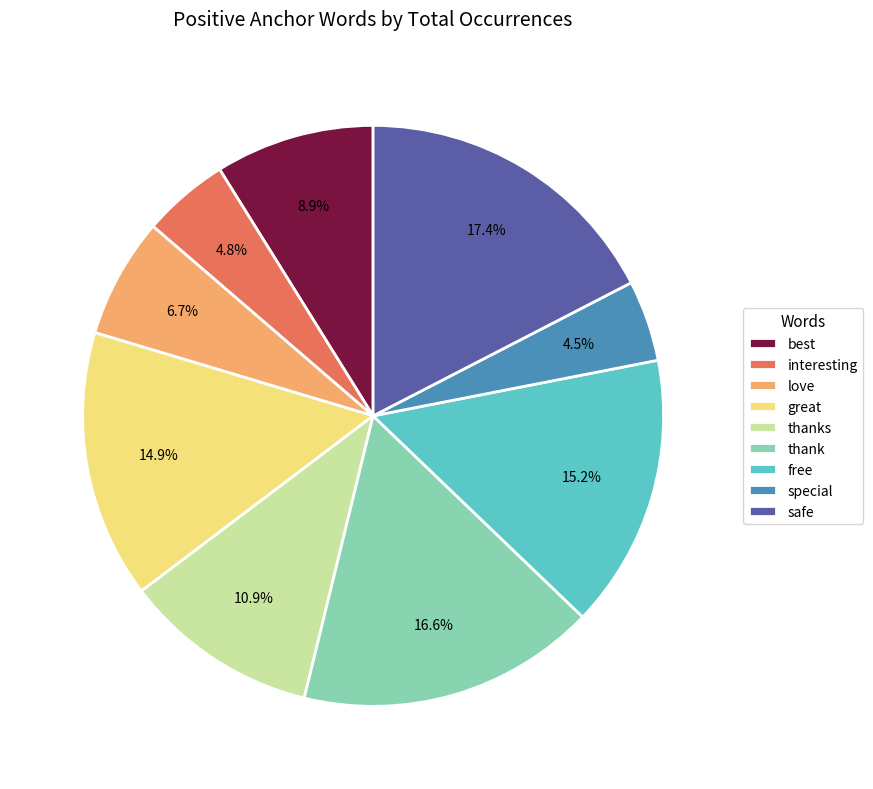

What percentage is the great slice, to the nearest percent?

15%